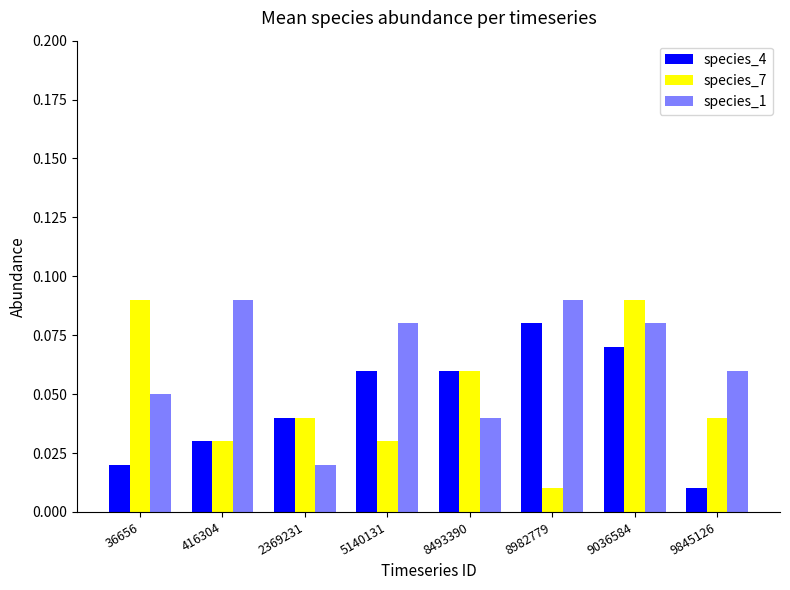

How many bars are there in total?

24